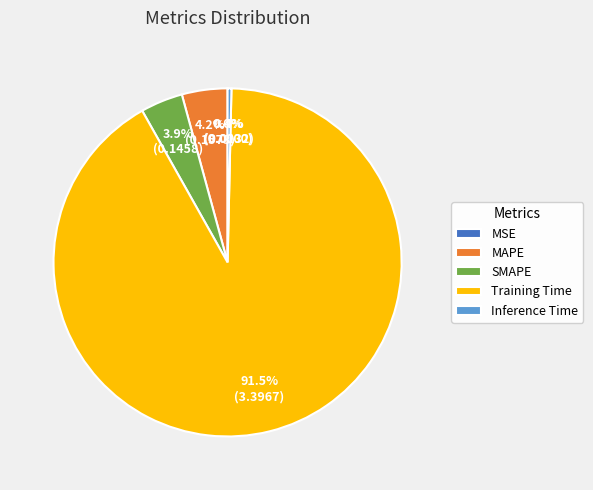

Does MAPE account for over 50% of the chart?

No